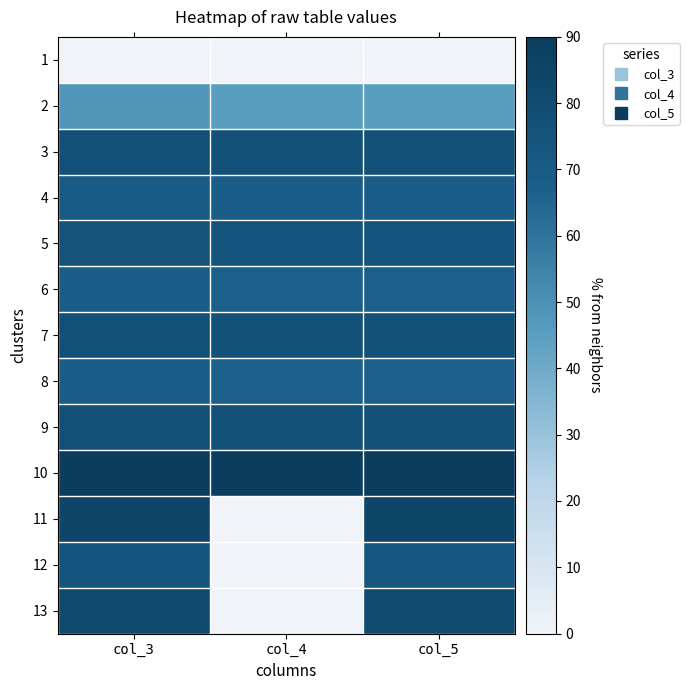

At which category is the sum across all series the highest?

col_3